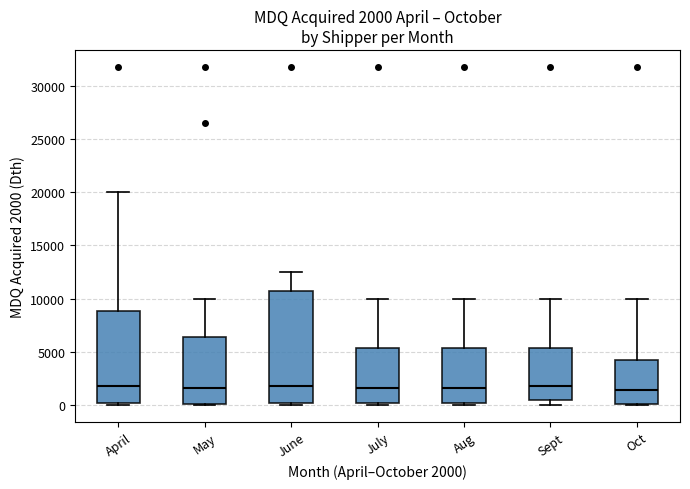

Comparing the boxes themselves (not the whiskers), which one is the tallest?

June